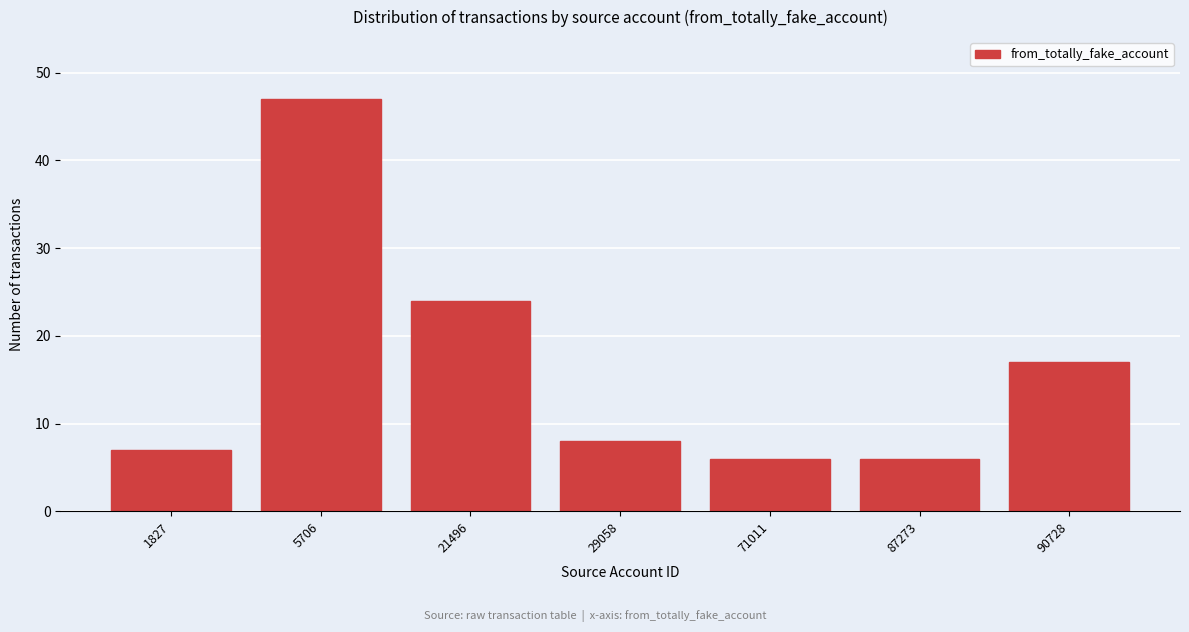

Reading left to right, extract all data points from this chart.

1827=7	5706=47	21496=24	29058=8	71011=6	87273=6	90728=17